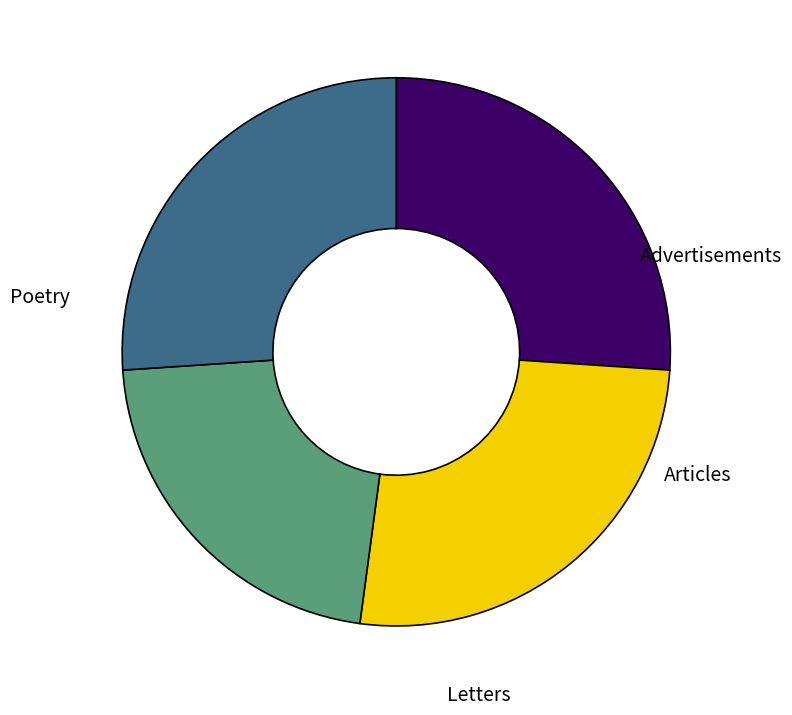

Is there a majority slice in this chart?

No